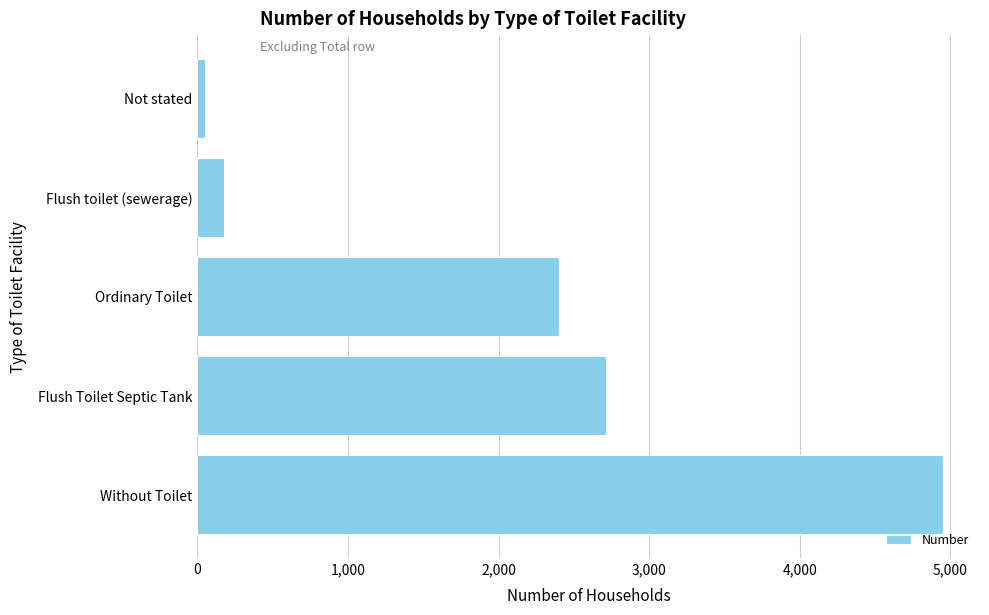

Between Flush toilet (sewerage) and Without Toilet, which is larger?

Without Toilet